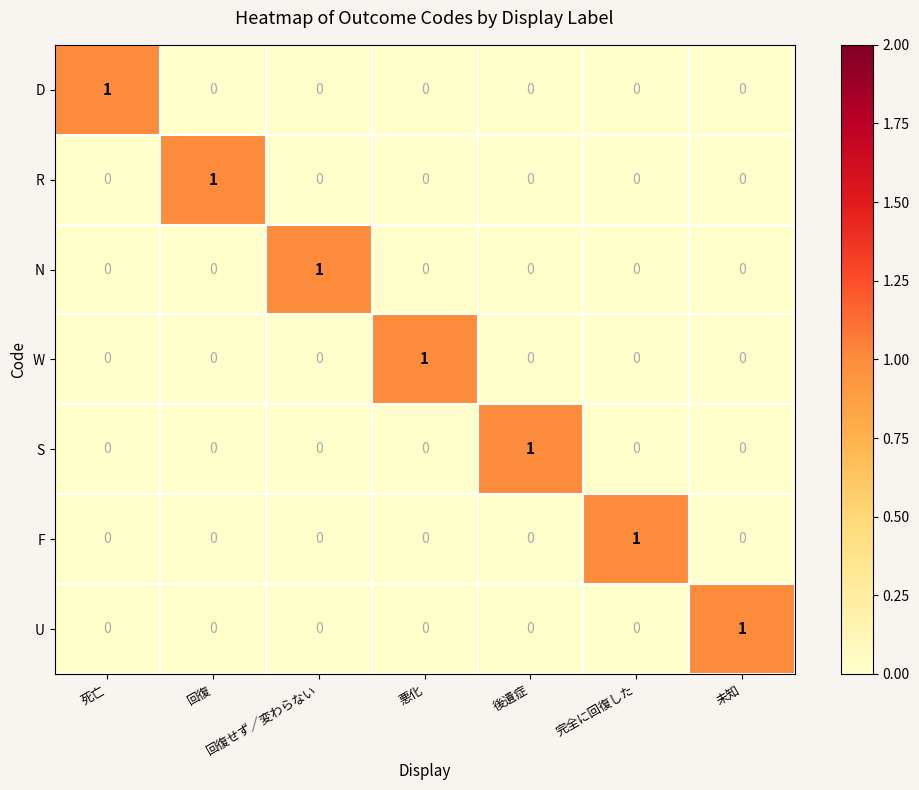

Which category has the highest value in the R series?

回復